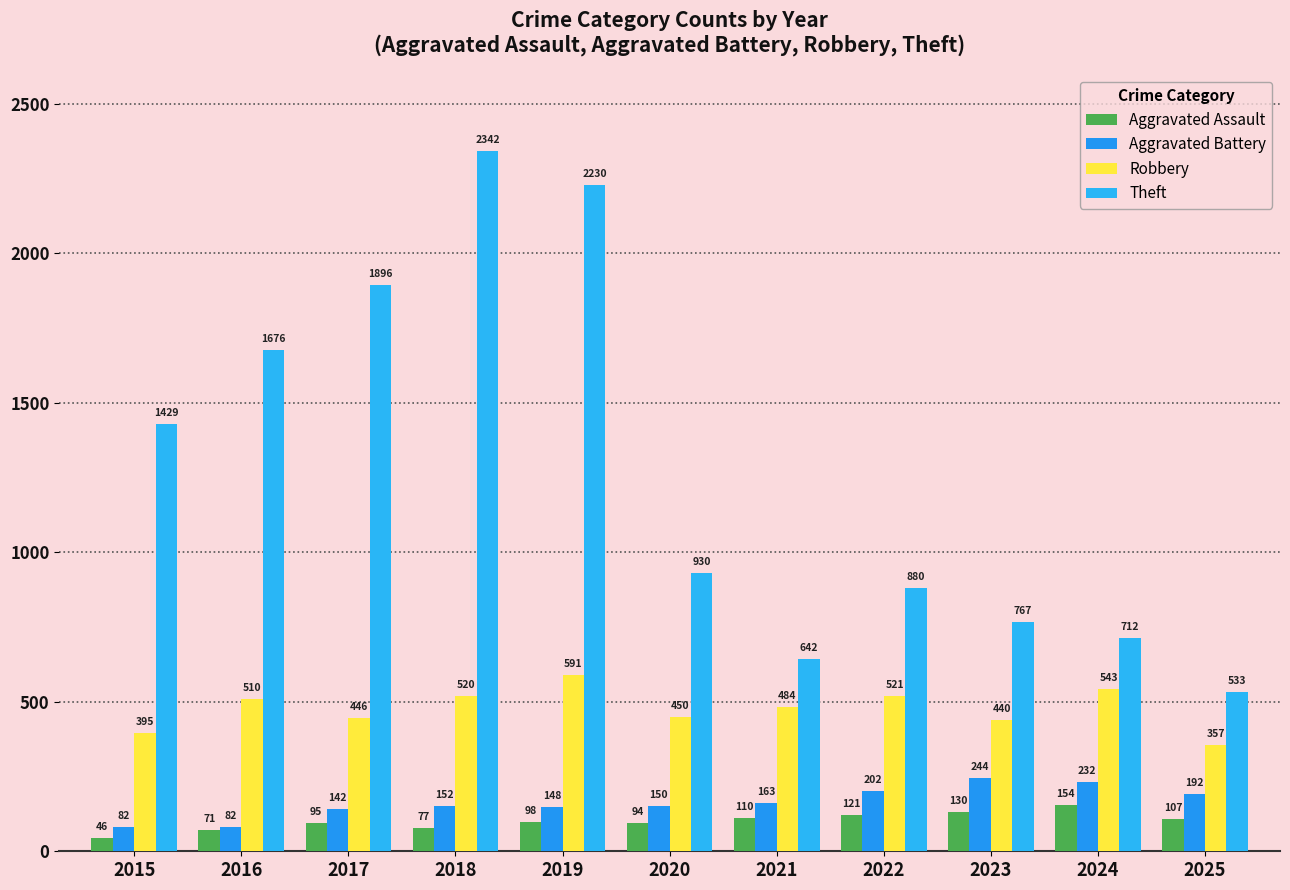

What is the total value across all series at 2024?

1641